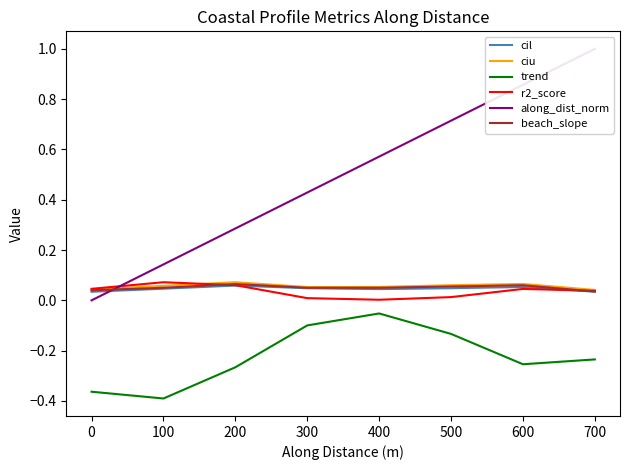

True or false: trend and beach_slope cross at least once.

False